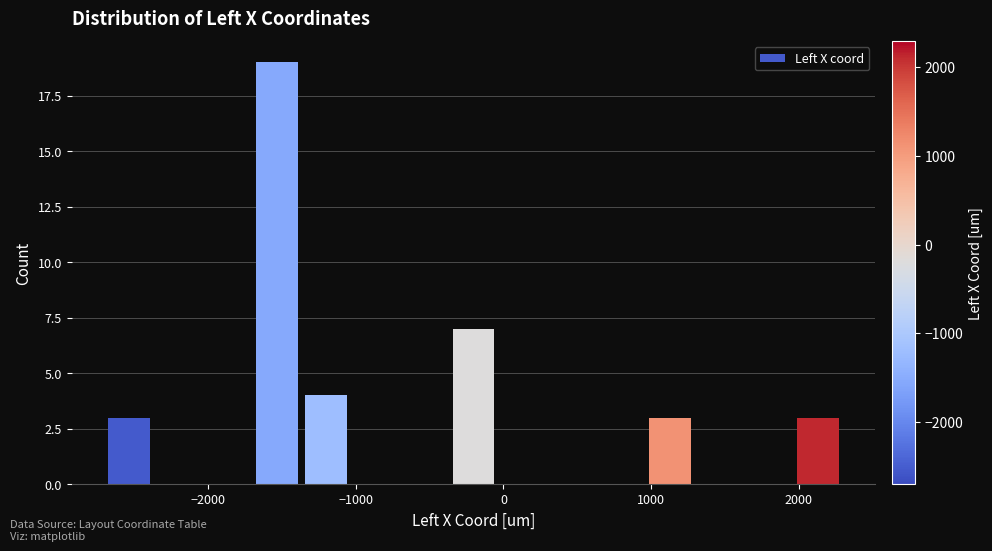

Read against the x-axis, roughly where is the centre of the tallest bar?

-1500